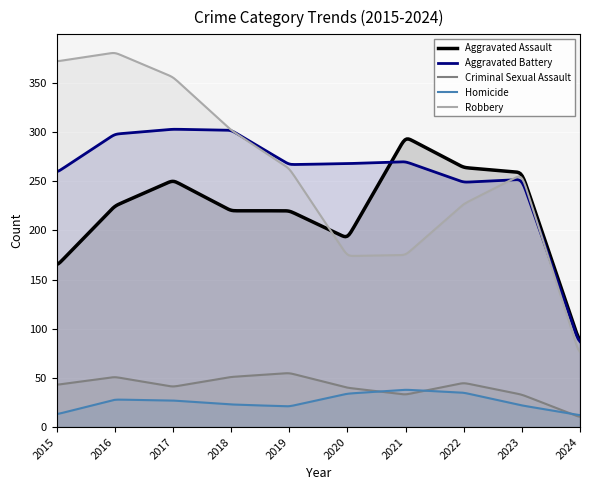

Reading left to right, list all the values displayed in this chart.

Aggravated Assault: 2015=164	2016=225	2017=251	2018=220	2019=220	2020=192	2021=295	2022=264	2023=259	2024=85
Aggravated Battery: 2015=259	2016=298	2017=303	2018=302	2019=267	2020=268	2021=270	2022=249	2023=252	2024=83
Criminal Sexual Assault: 2015=43	2016=51	2017=41	2018=51	2019=55	2020=40	2021=33	2022=45	2023=33	2024=10
Homicide: 2015=13	2016=28	2017=27	2018=23	2019=21	2020=34	2021=38	2022=35	2023=22	2024=12
Robbery: 2015=372	2016=381	2017=356	2018=302	2019=263	2020=174	2021=175	2022=227	2023=257	2024=72